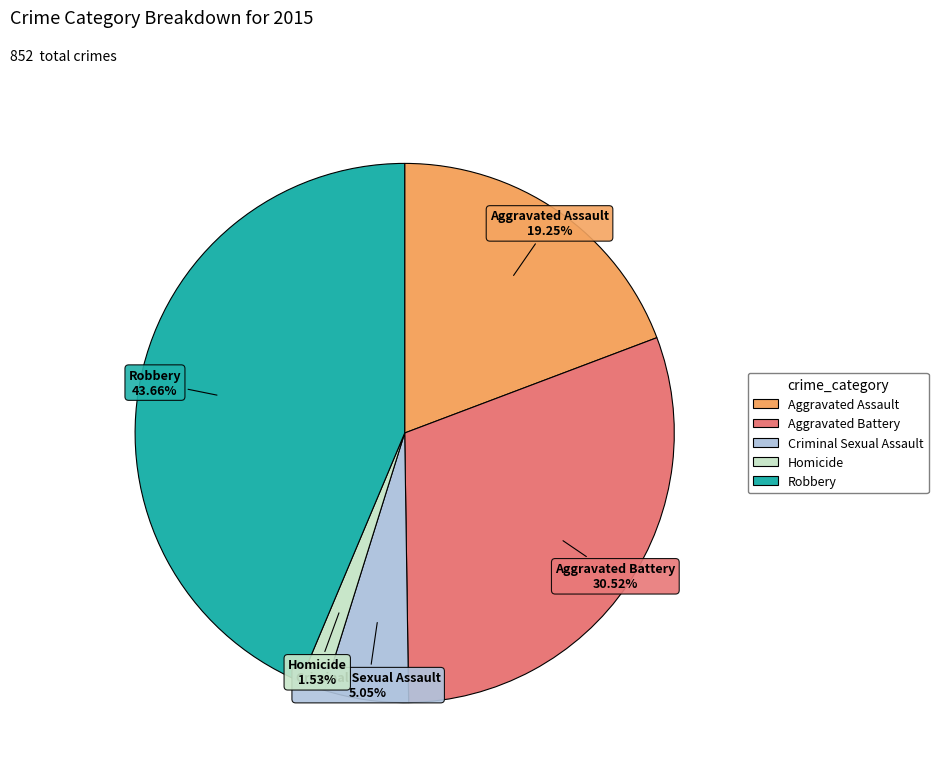

Does Criminal Sexual Assault represent more than half of the total?

No